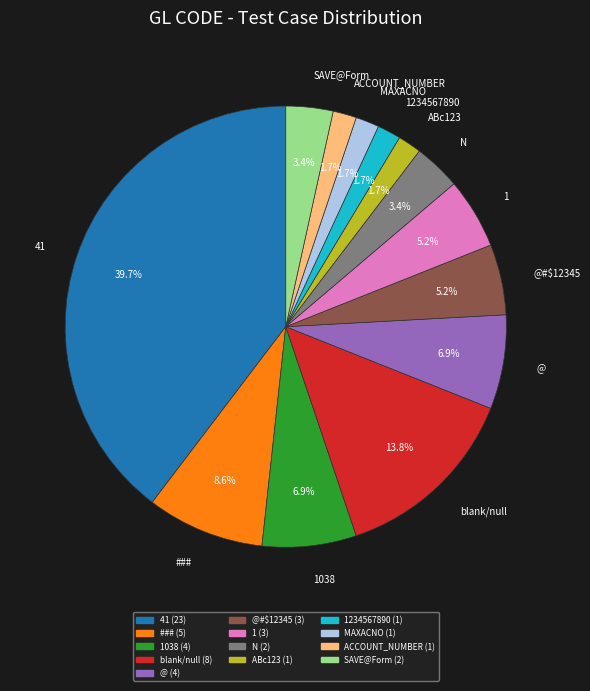

Does any single category account for the majority?

No